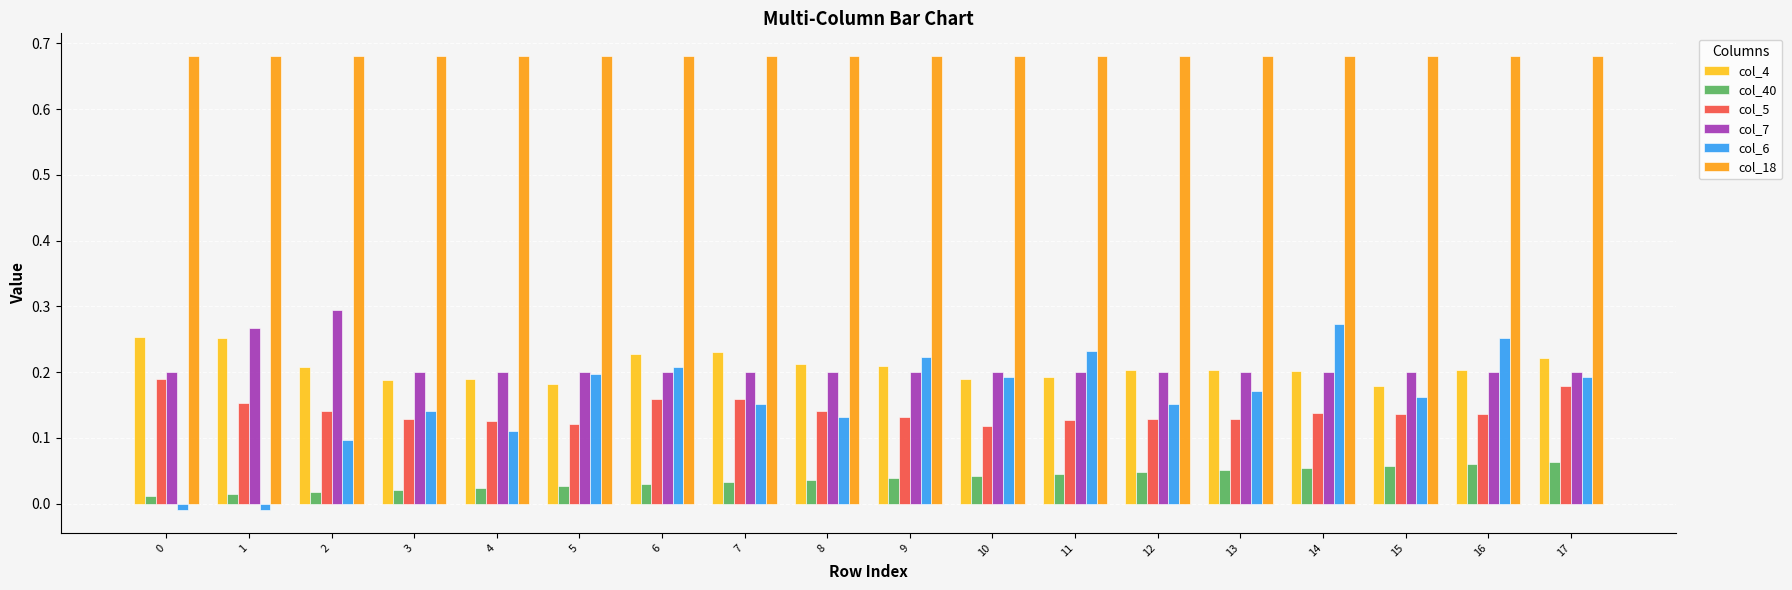

How many series are shown in this chart?

6